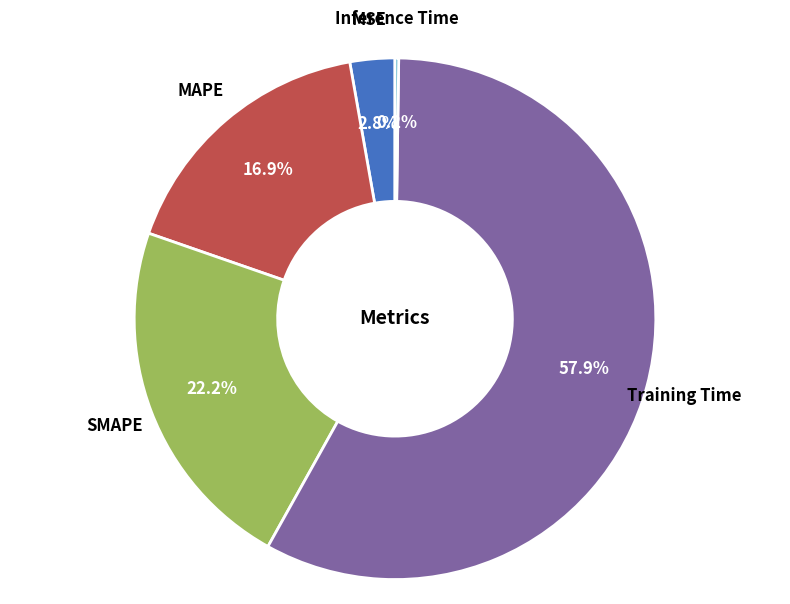

Combined, what portion of the pie is MSE and SMAPE?

25.0%